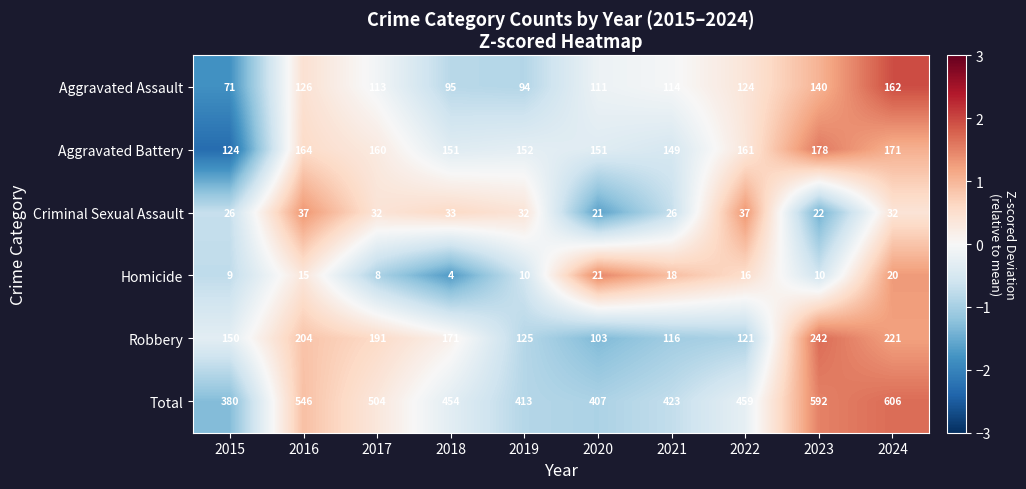

How many distinct data groups are displayed?

6